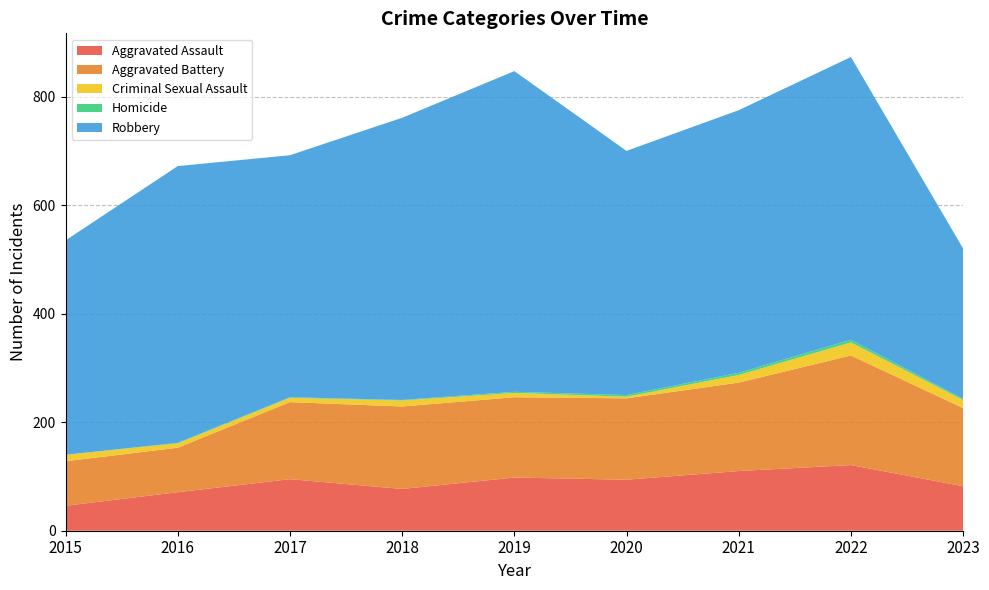

Reading left to right, extract all data points from this chart.

Aggravated Assault: 46	71	95	77	98	94	110	121	82
Aggravated Battery: 82	82	142	152	148	150	163	202	144
Criminal Sexual Assault: 12	8	8	11	8	3	14	24	15
Homicide: 0	1	1	1	2	3	4	5	2
Robbery: 395	510	446	520	591	450	484	521	277